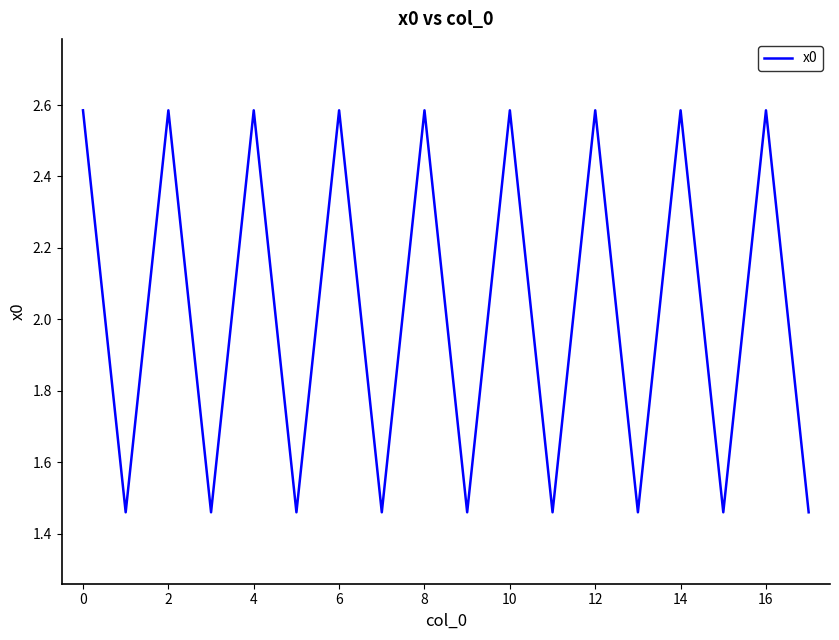

Count the number of values greater than 2.

9